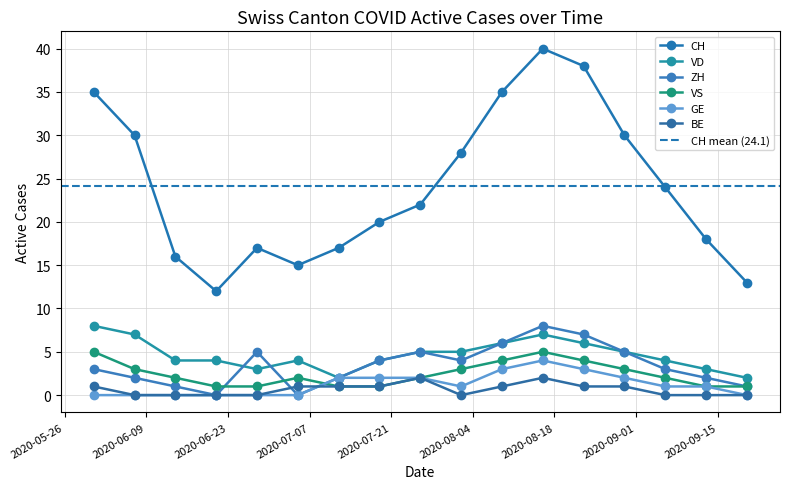

What position from the left is 2020-06-21?

4